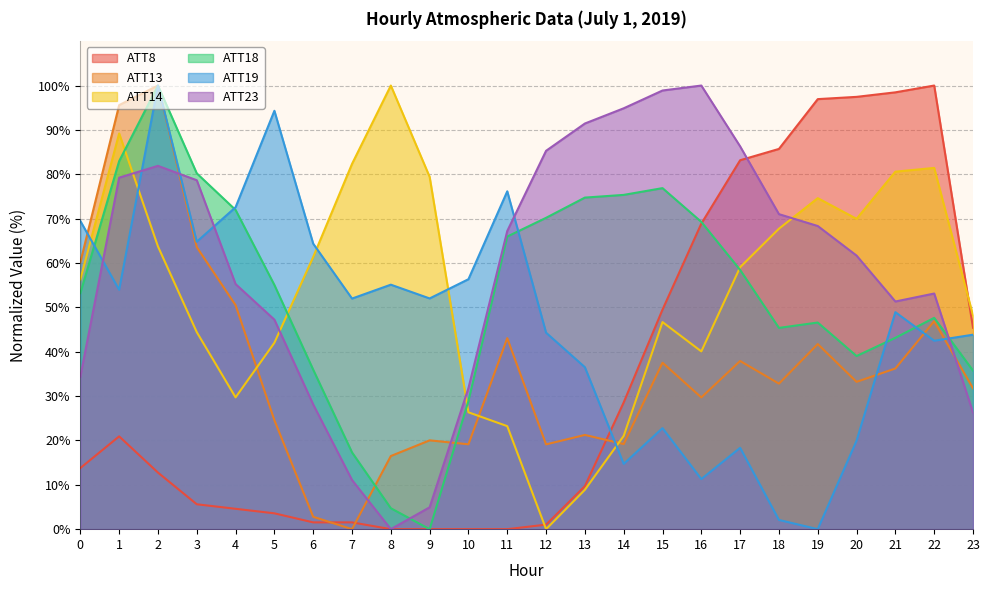

At which category does ATT18 reach its first local peak?

2